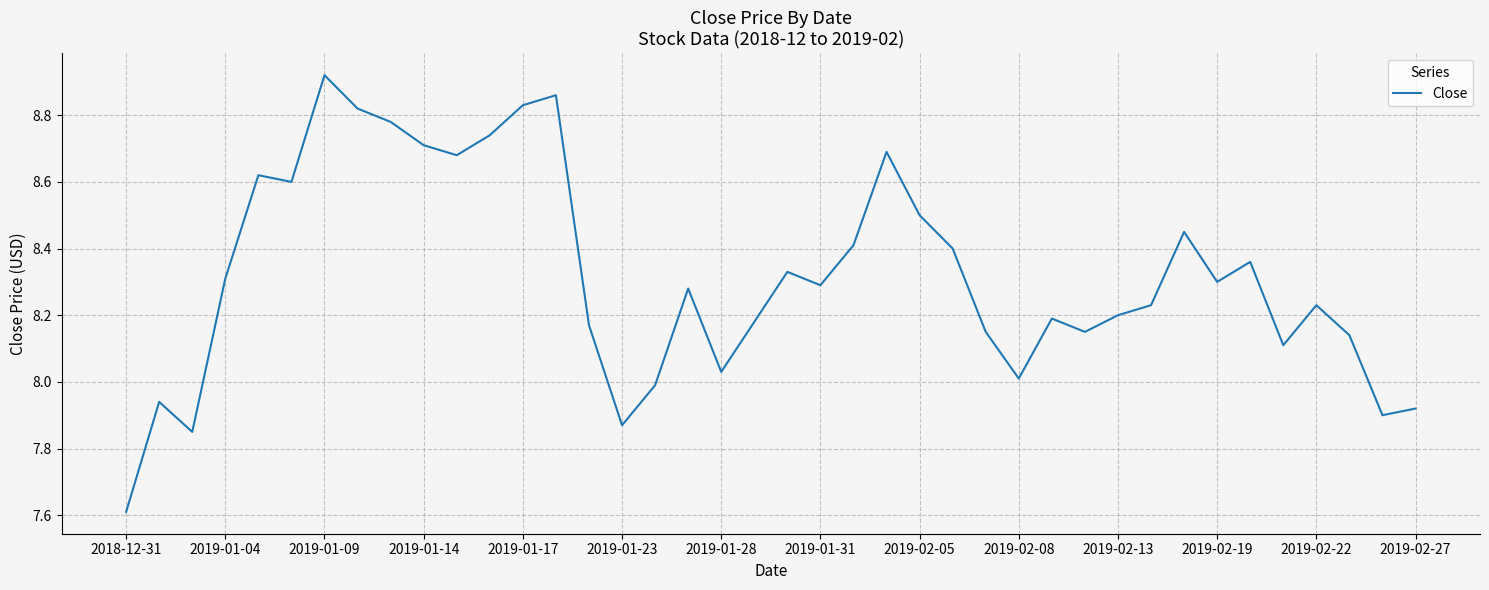

What is the smallest value displayed?

7.6